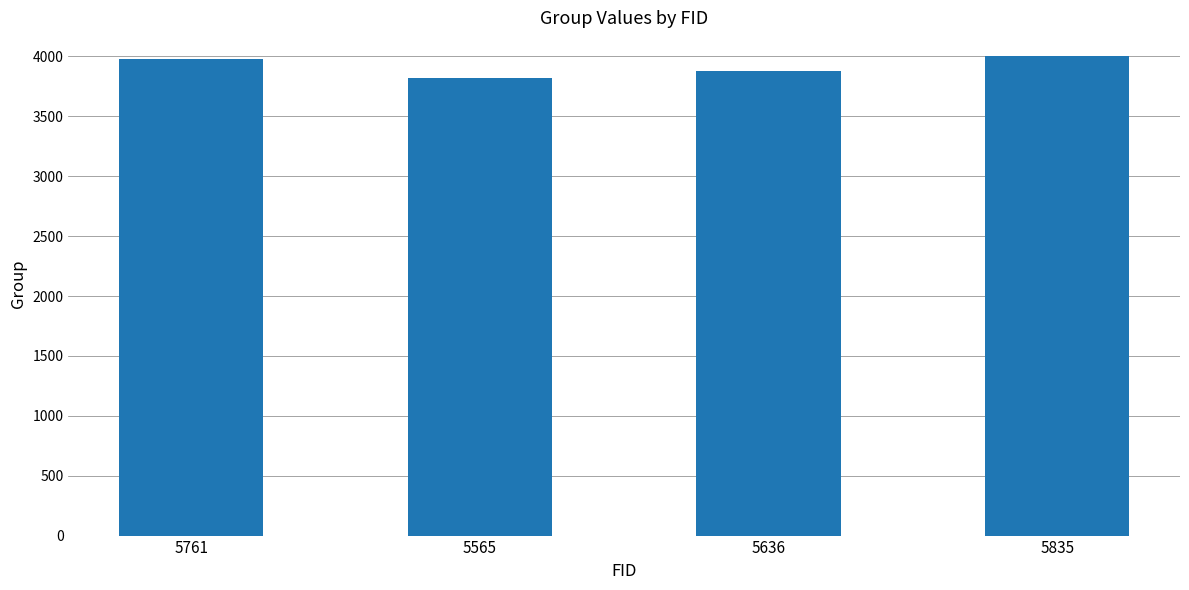

Between 5565 and 5636, which is larger?

5636